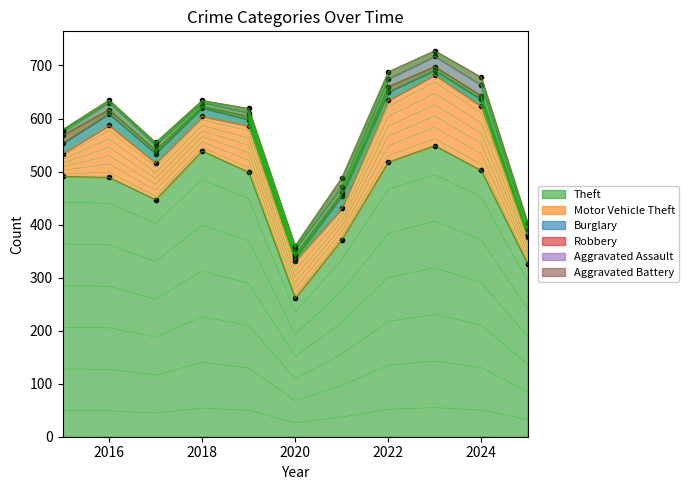

Between 2021 and 2023, which series saw the biggest shift?

Theft